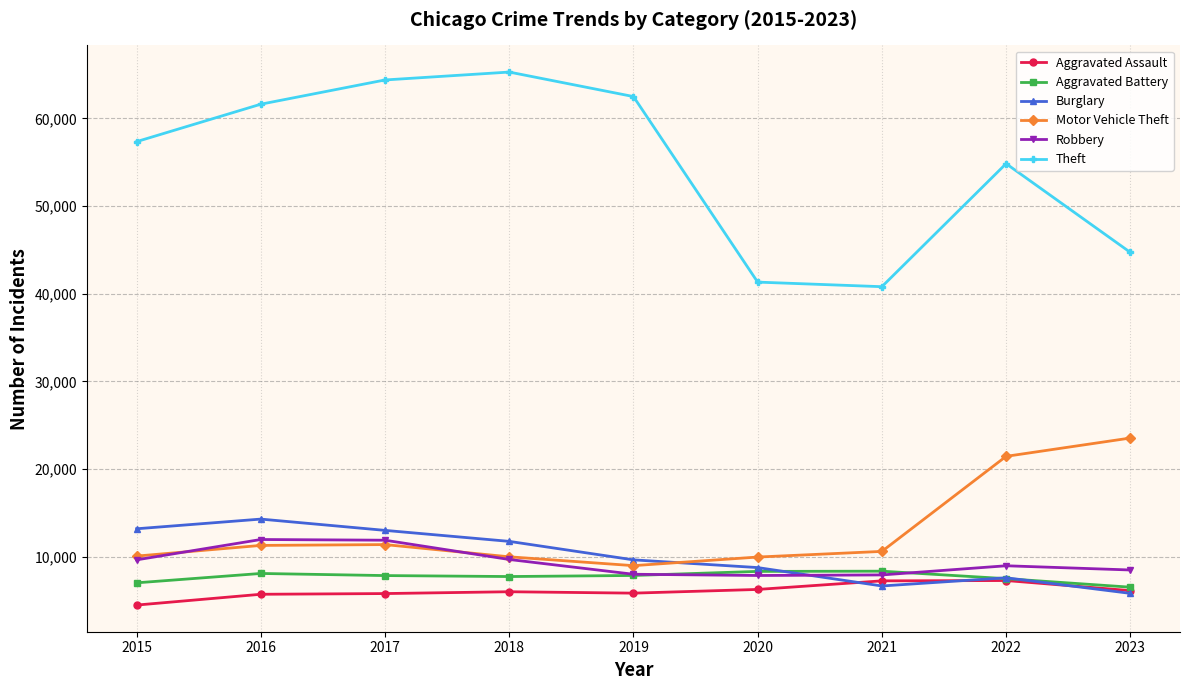

In Theft, how many points are higher than both neighbors (excluding endpoints)?

2